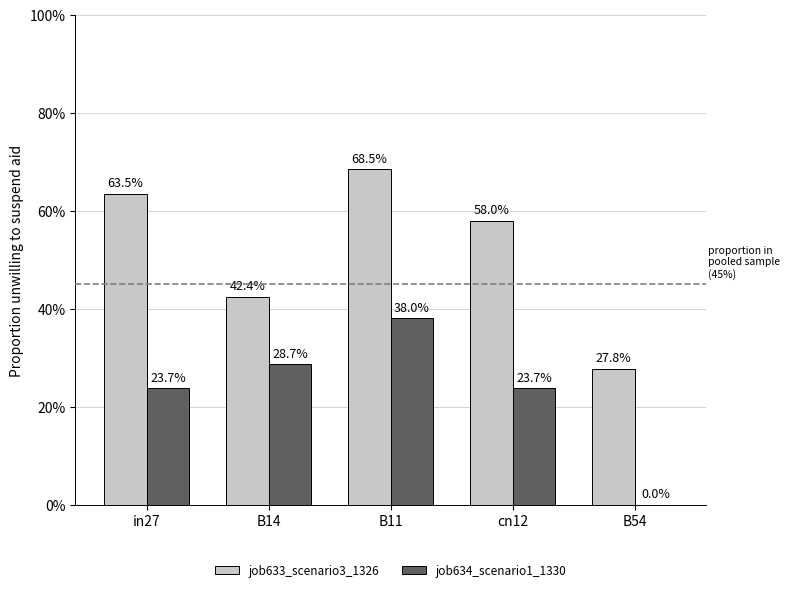

Rank the series by their maximum value, from highest to lowest.

job633_scenario3_1326, job634_scenario1_1330